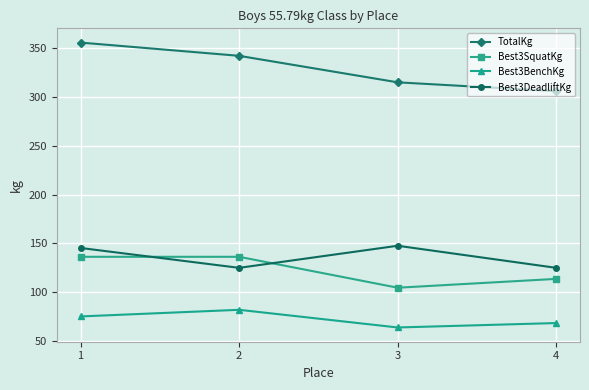

True or false: Best3SquatKg and TotalKg cross at least once.

False